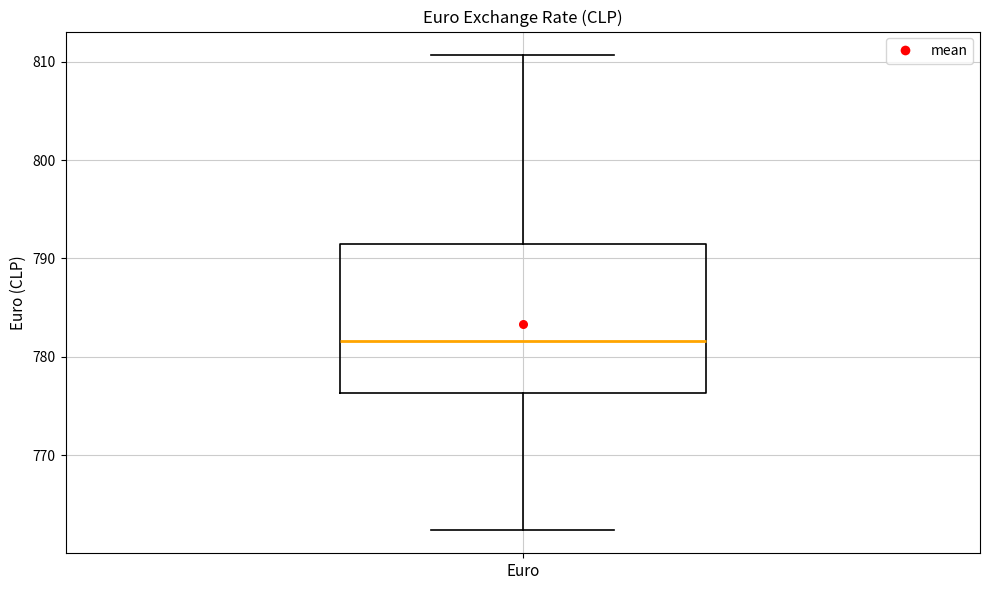

Where is the lower edge of the box for Euro on the y-axis? The values are not printed on the chart, so give them approximately, as read against the axis.

776